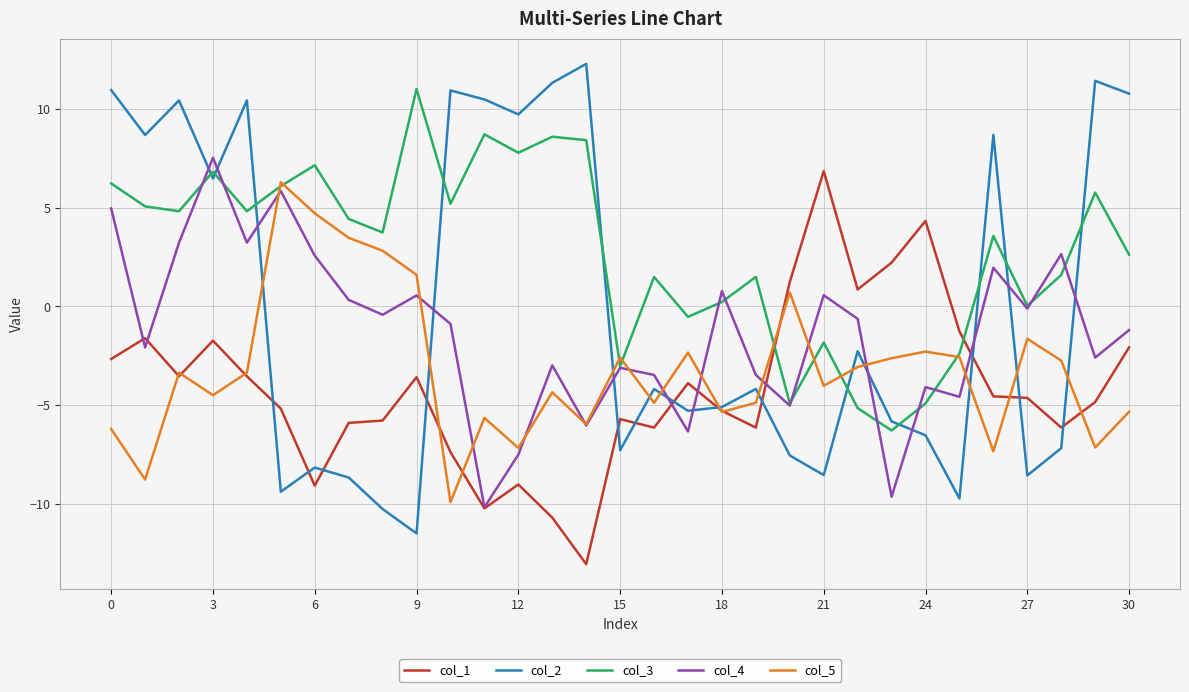

Rank the series by their maximum value, from highest to lowest.

col_2, col_3, col_4, col_1, col_5